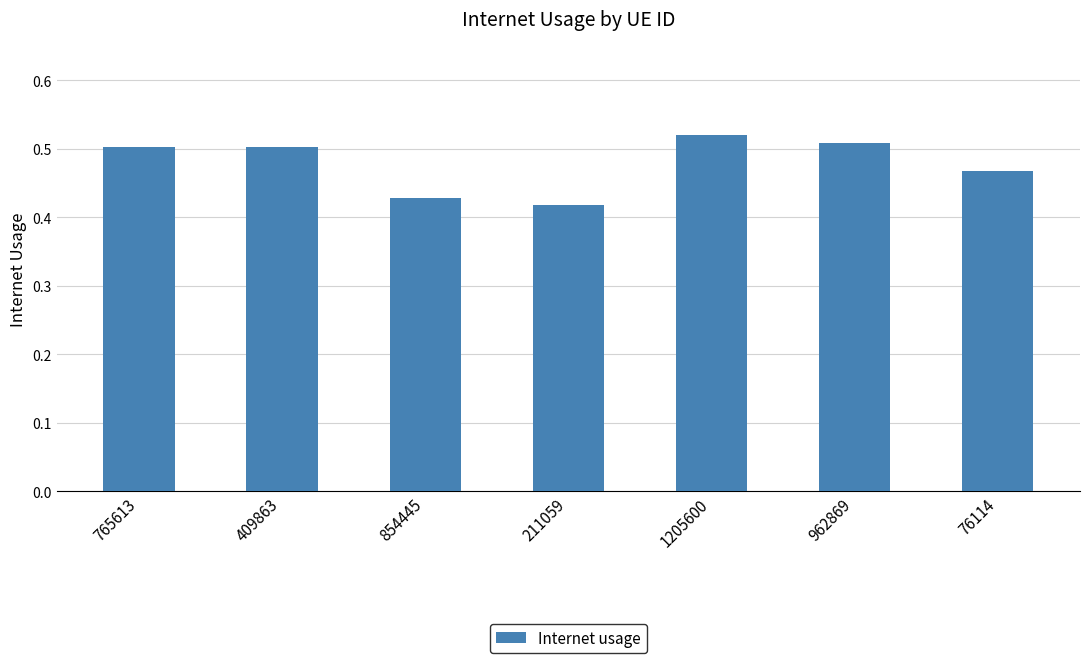

What is the sum of all values?

3.3